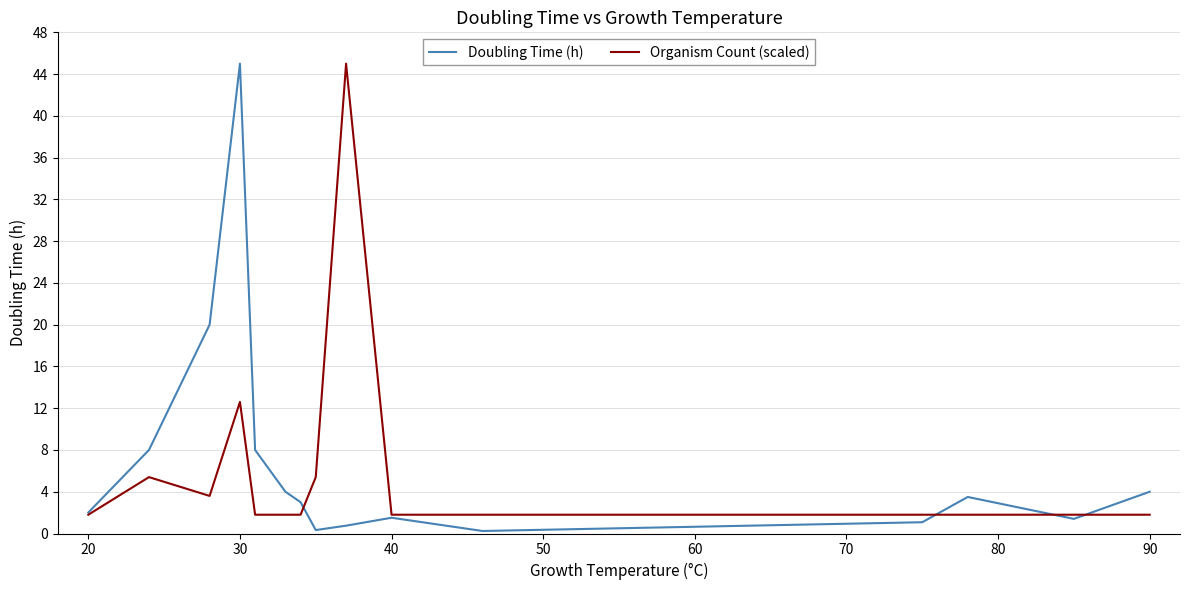

What is the difference between the second highest and second lowest values in the Organism Count (scaled) series?

10.8